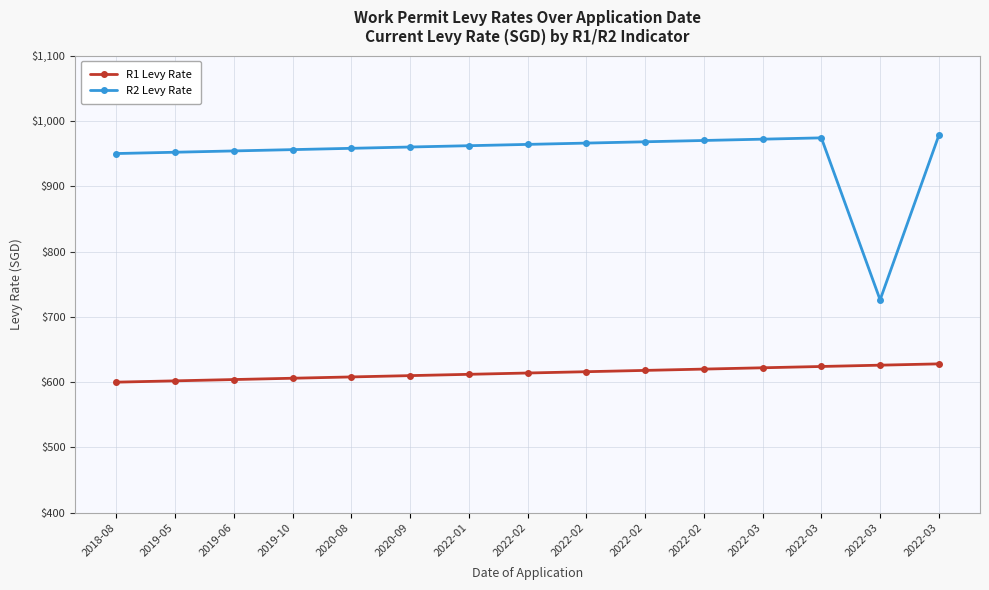

True or false: R1 Levy Rate and R2 Levy Rate cross at least once.

False